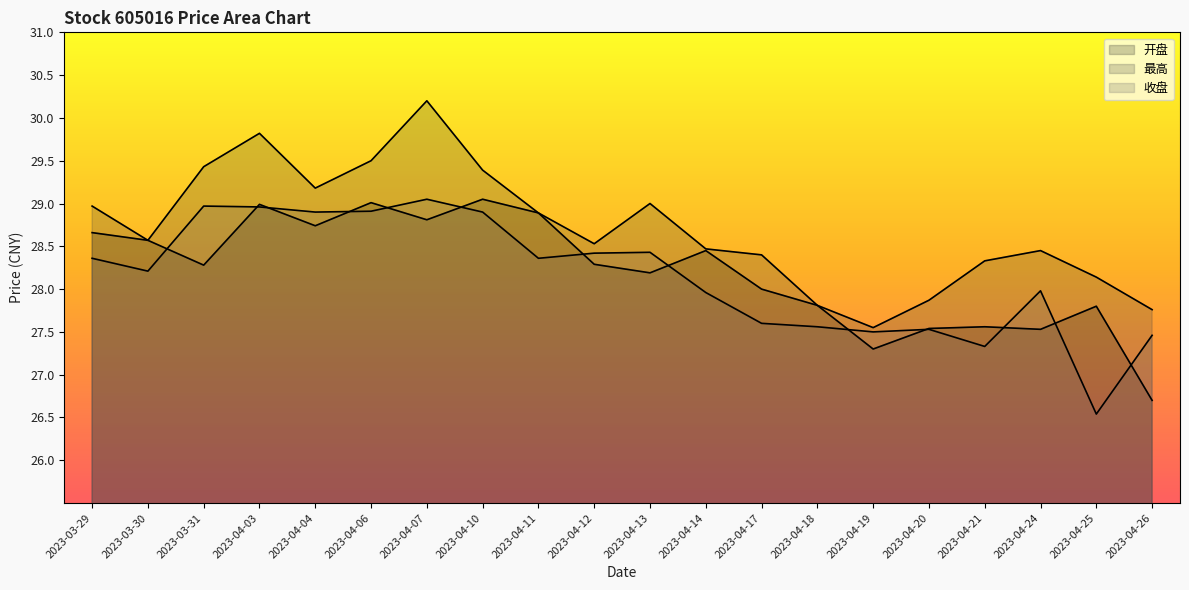

Which series has the largest range (max minus min)?

最高